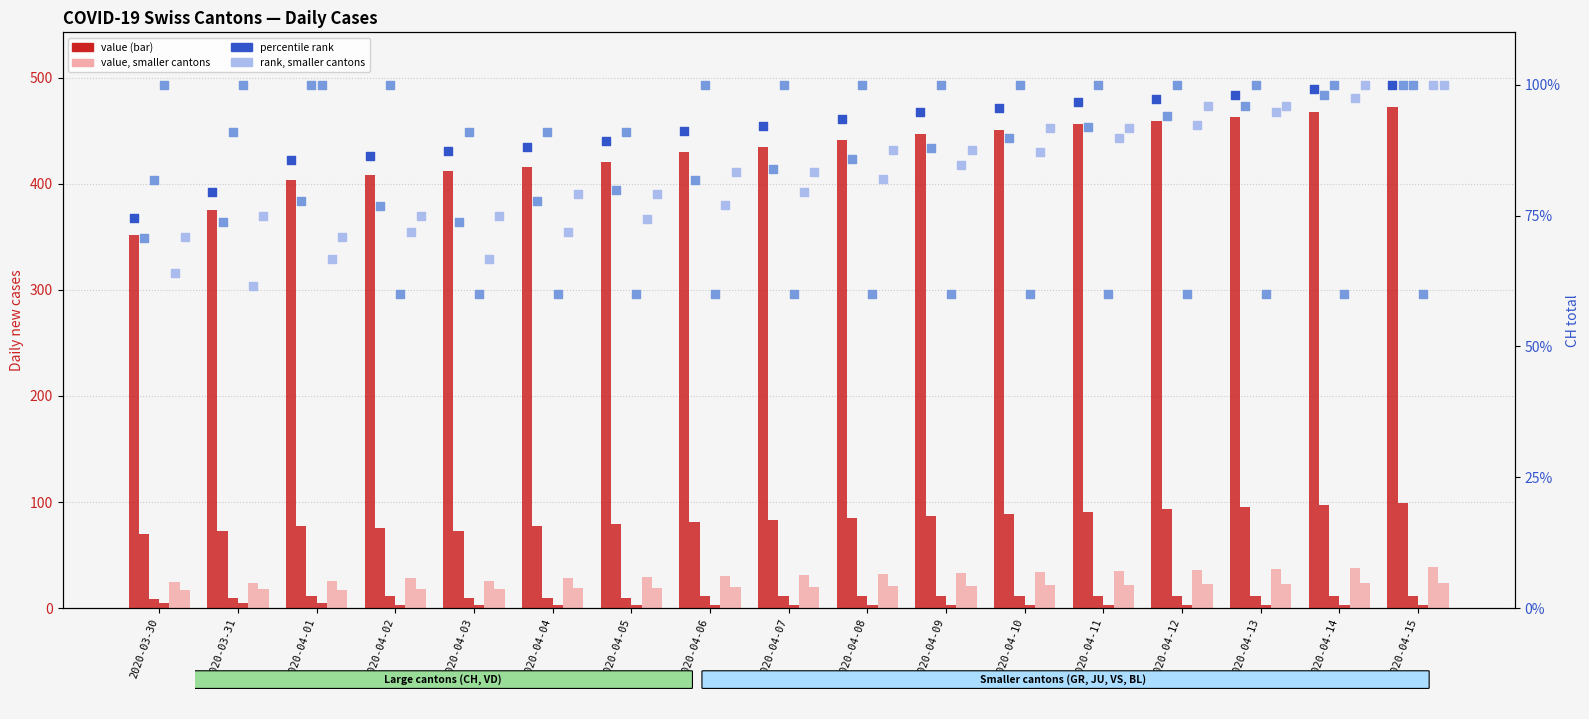

Which series contains the highest Y value?

CH